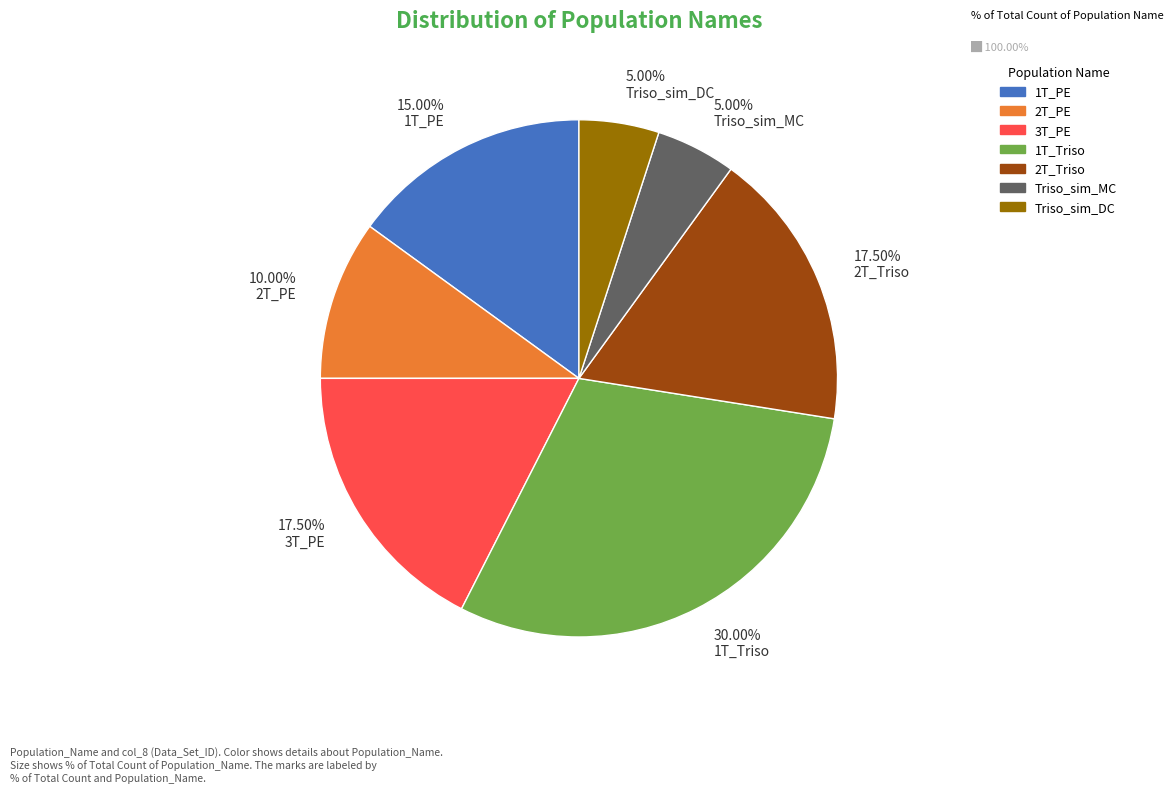

To the nearest percent, what is the average slice percentage?

14%